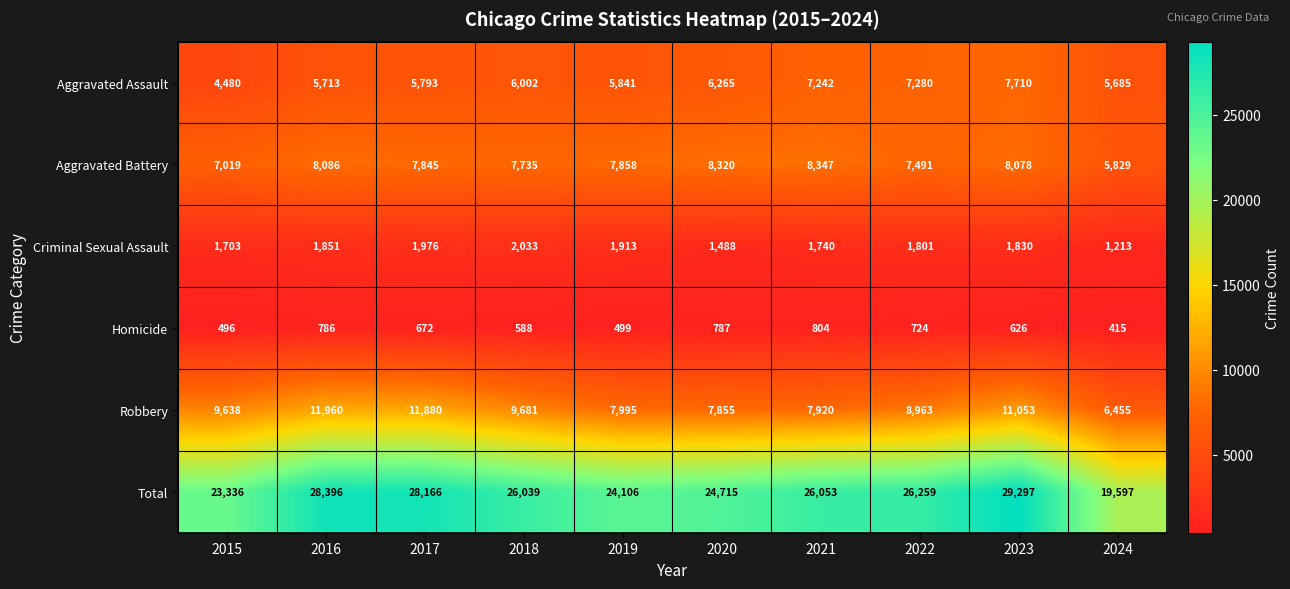

Which series has the widest spread of values?

Total